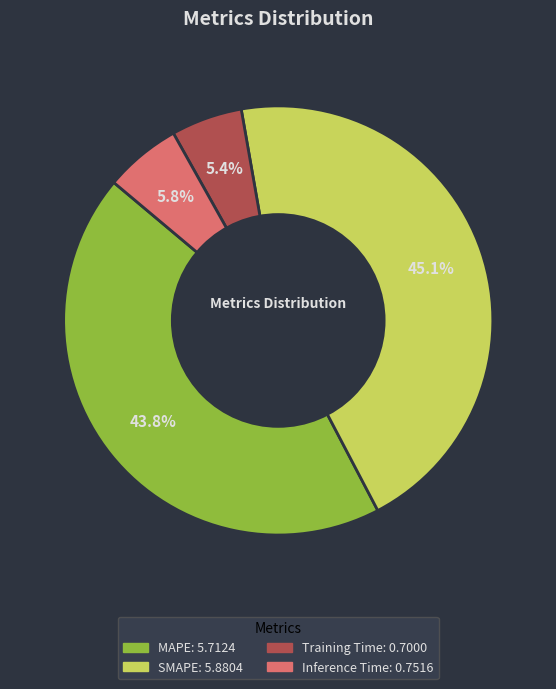

Is the sum of SMAPE and MAPE greater than half?

Yes